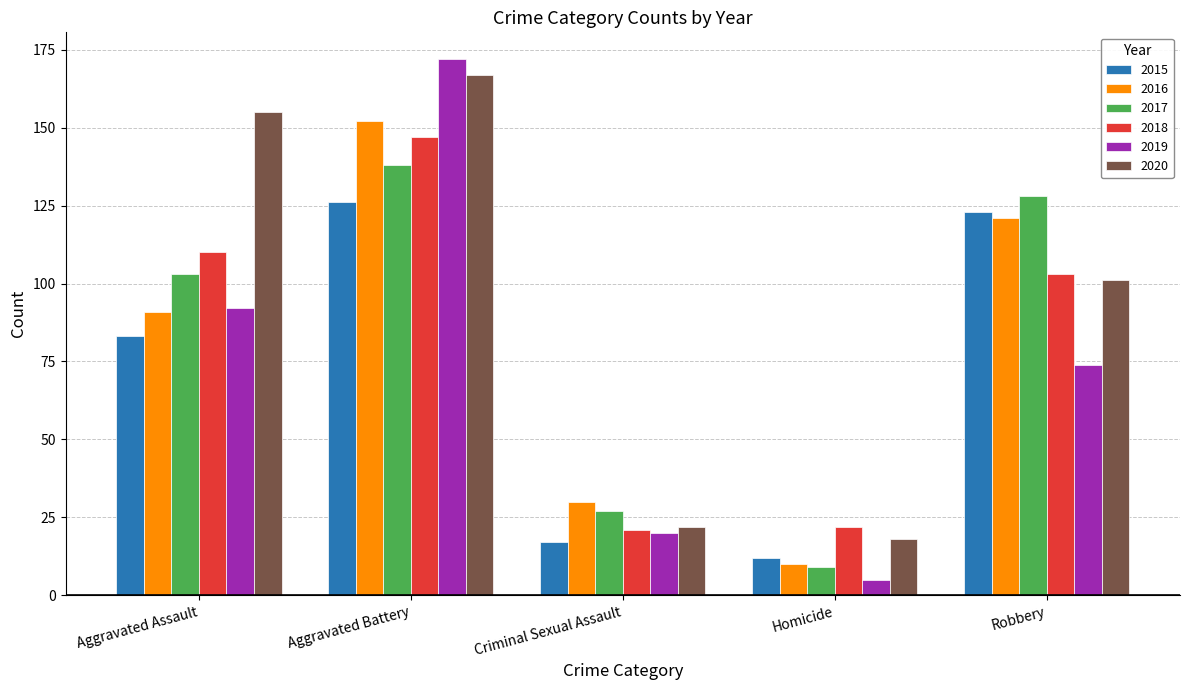

Which series changed the most between Aggravated Battery and Homicide?

2019